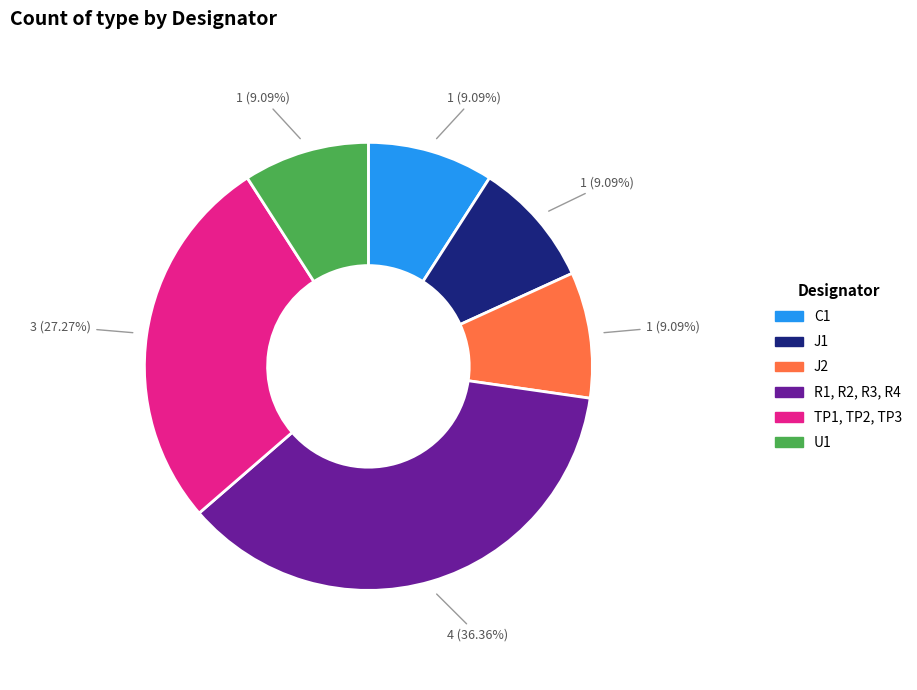

Combined, what portion of the pie is C1 and R1, R2, R3, R4?

45.5%